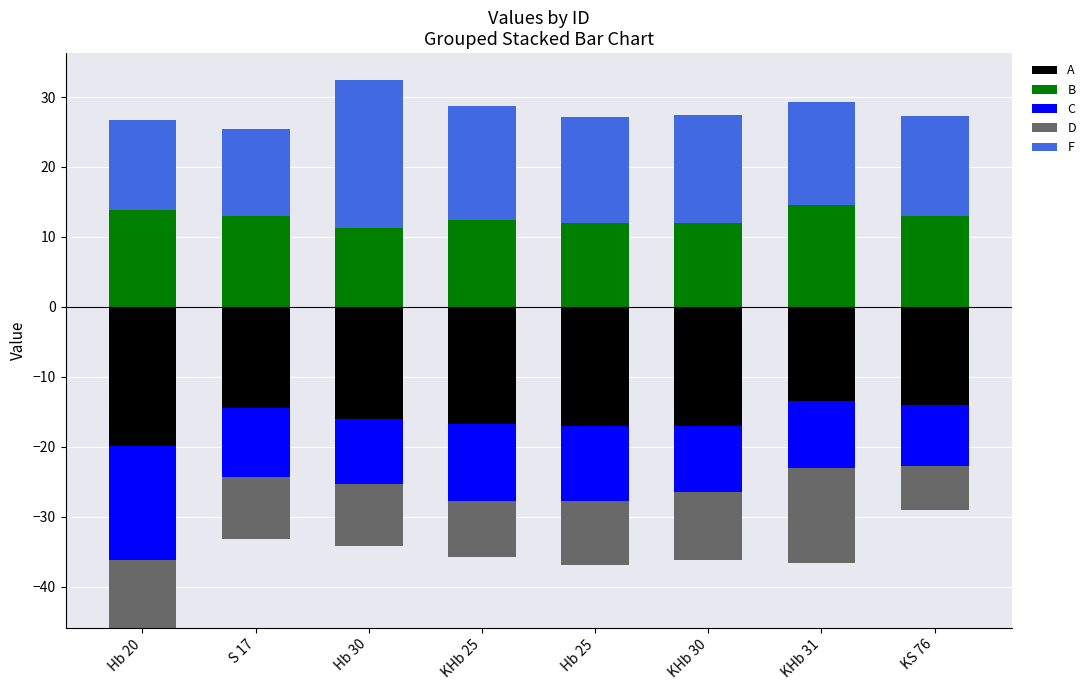

Which series has the largest range (max minus min)?

F